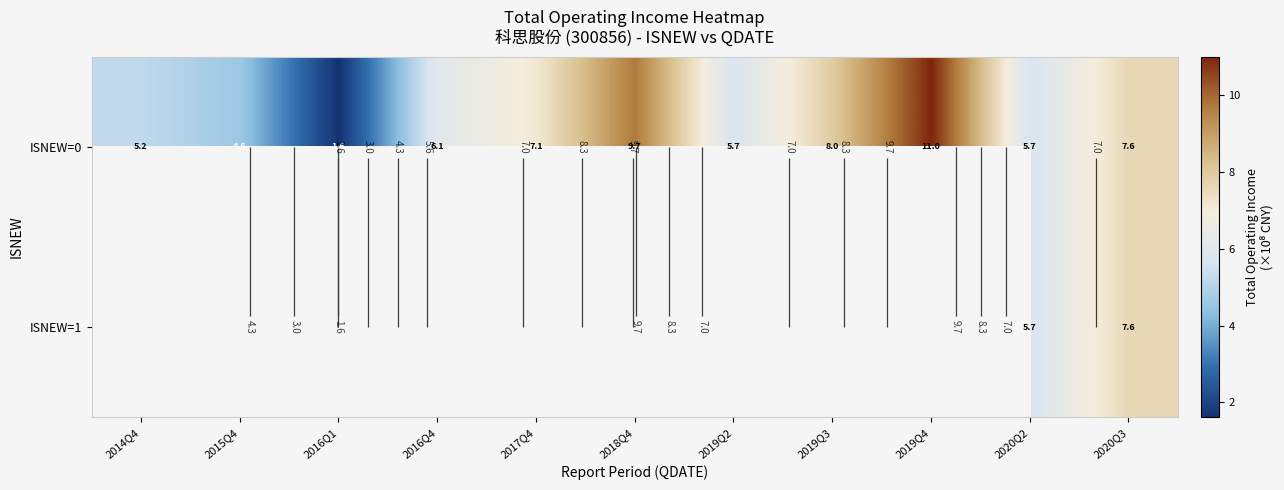

Which has a higher value, 2015Q4 or 2016Q1?

2015Q4